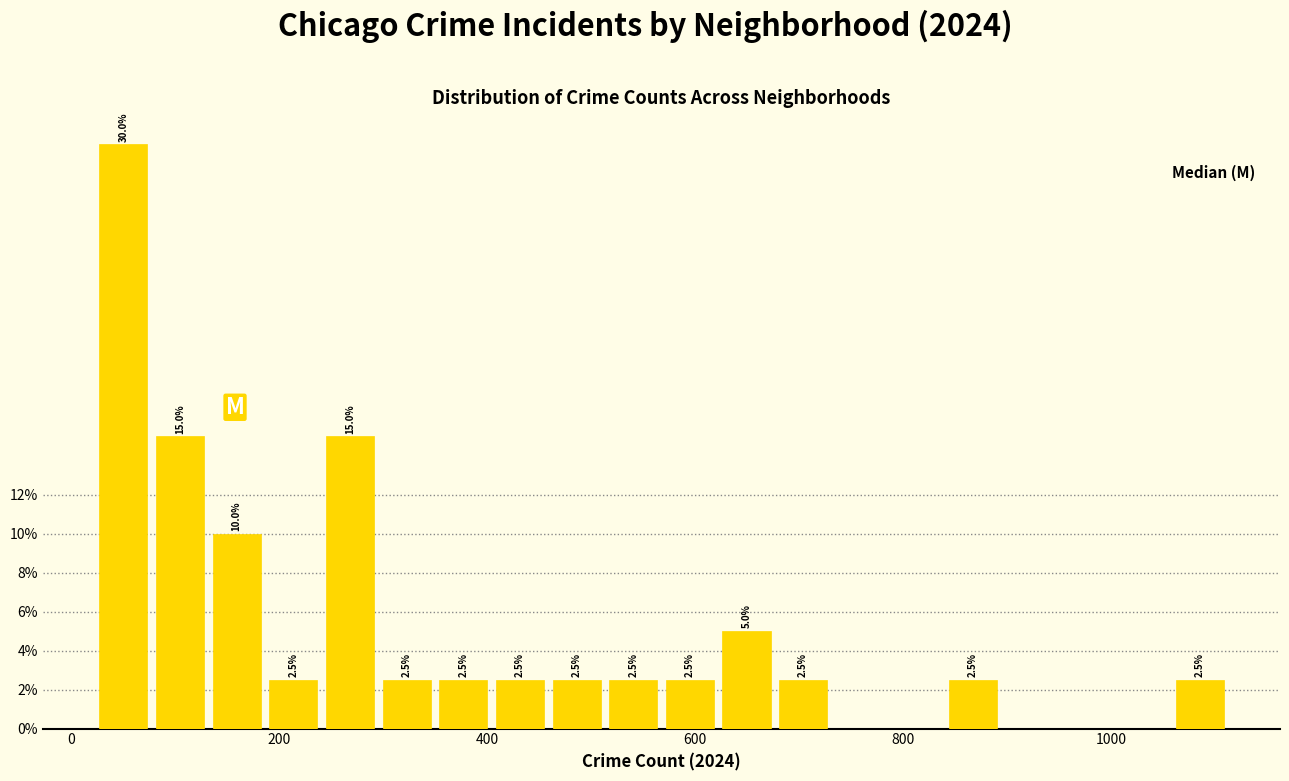

Around what value on the x-axis is the tallest bar? Give the approximate position of its centre, as read against the axis.

60